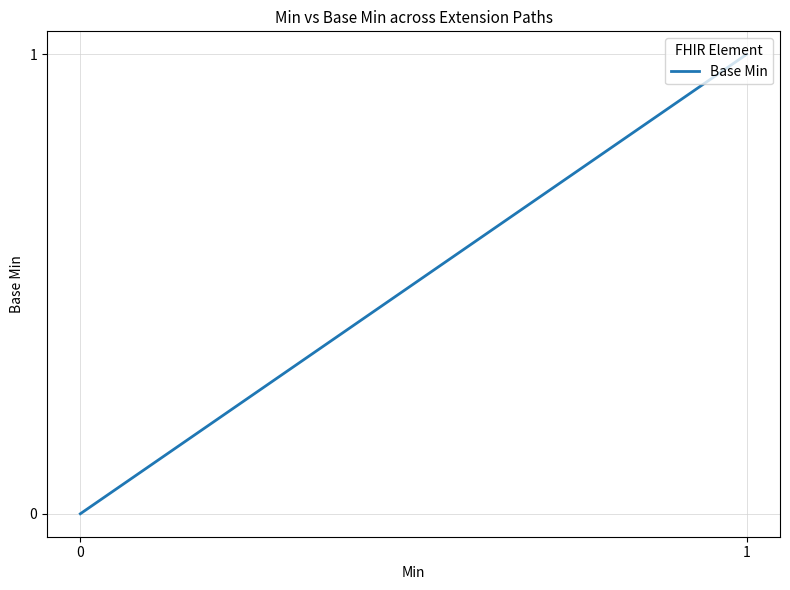

Count the number of categories in the chart.

5